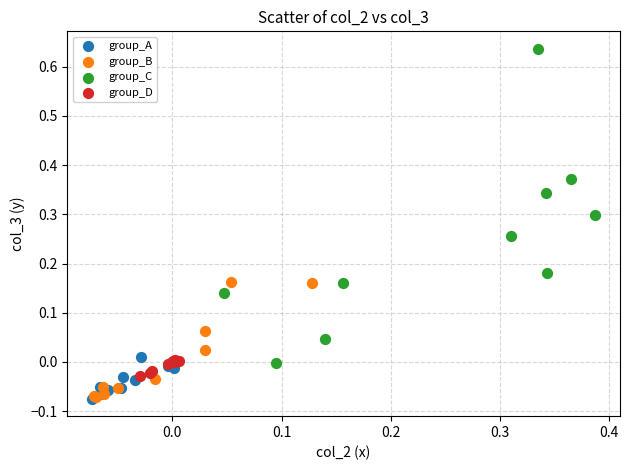

Which series has the widest spread of Y values?

group_C